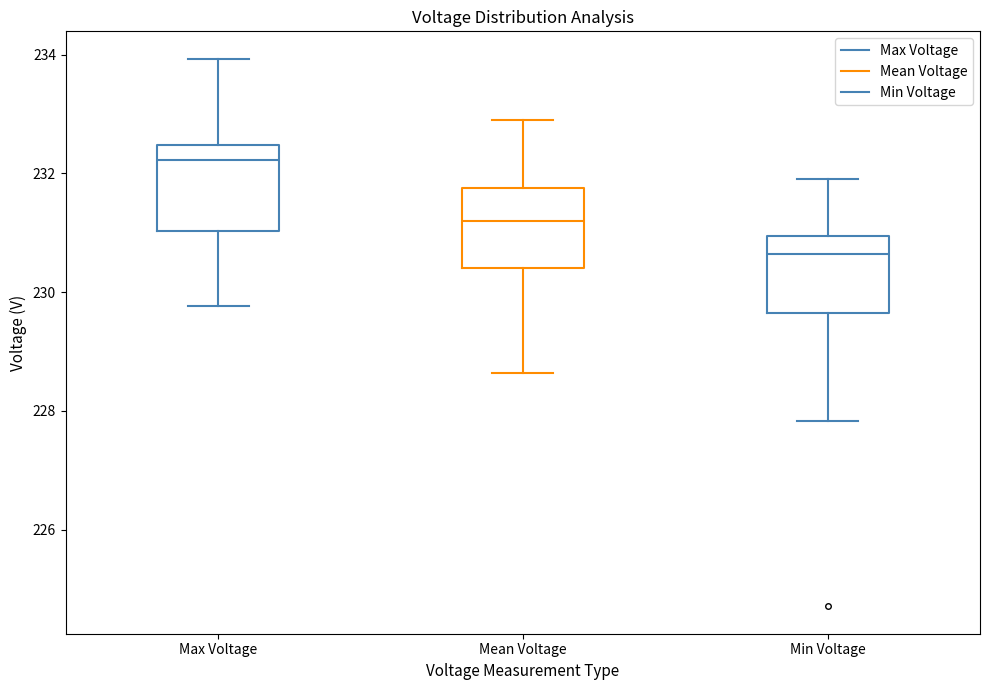

Reading left to right, read every box against the y-axis: the position of its median line, the range the box covers, and the ends of its whiskers. The values are not printed on the chart, so give them approximately, as read against the axis.

Max Voltage: median 232.2, box 231.0 to 232.4, whiskers 229.8 to 234.0
Mean Voltage: median 231.2, box 230.4 to 231.8, whiskers 228.6 to 232.8
Min Voltage: median 230.6, box 229.6 to 231.0, whiskers 227.8 to 232.0